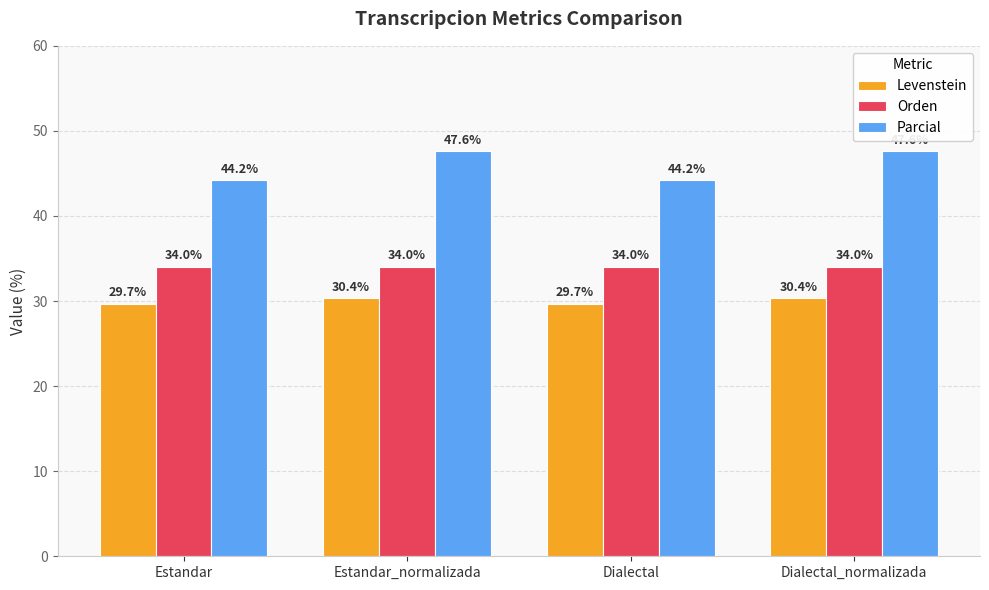

List the series in order of their overall mean, lowest first.

Levenstein, Orden, Parcial